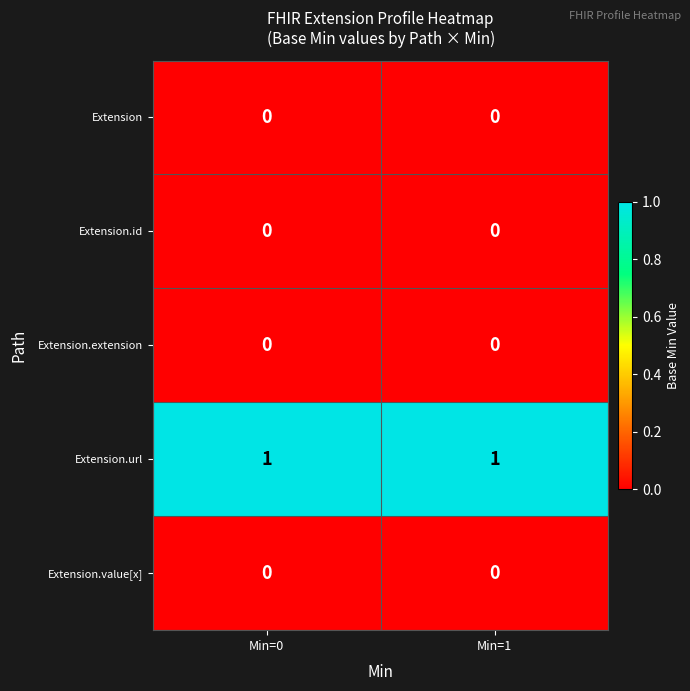

Which series has the largest total across all categories?

Extension.url